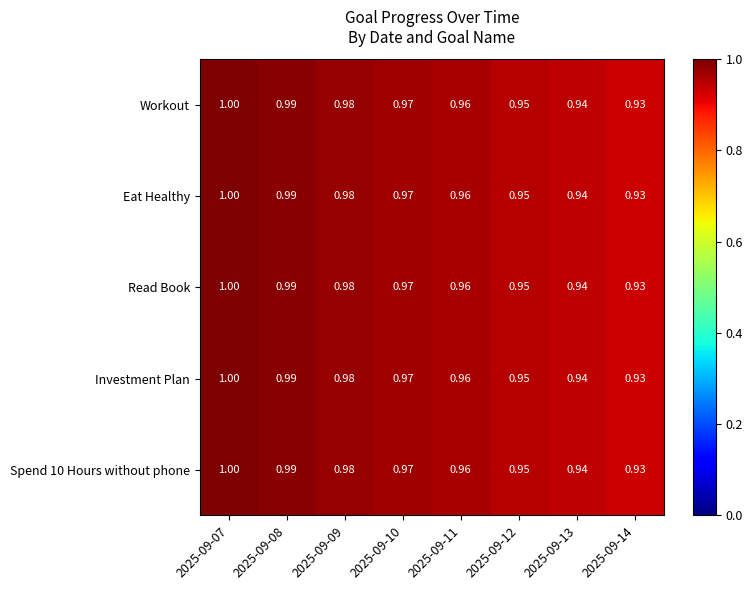

Is the value of Spend 10 Hours without phone at 2025-09-09 greater than the value of Workout at 2025-09-12?

Yes